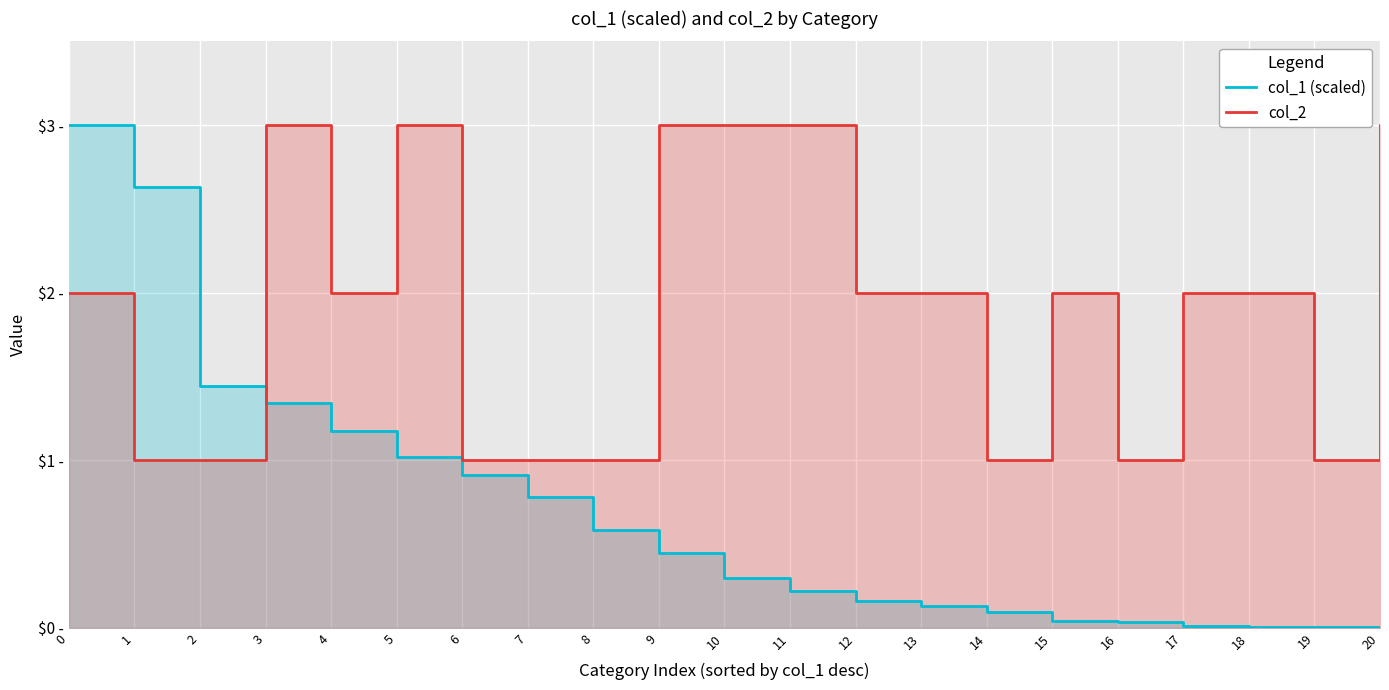

What is the sum of the col_2 values at 19 and 2?

2.0